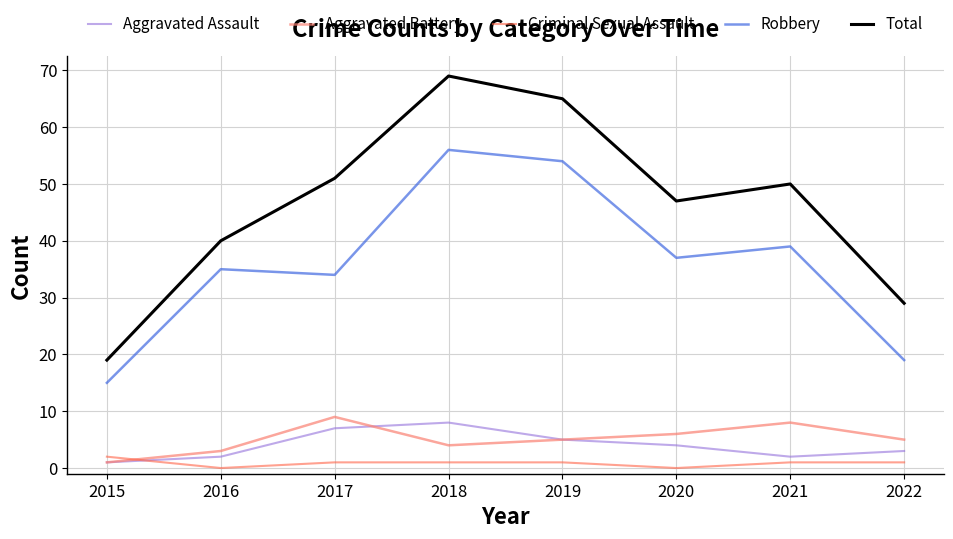

Which series has the largest total across all categories?

Total